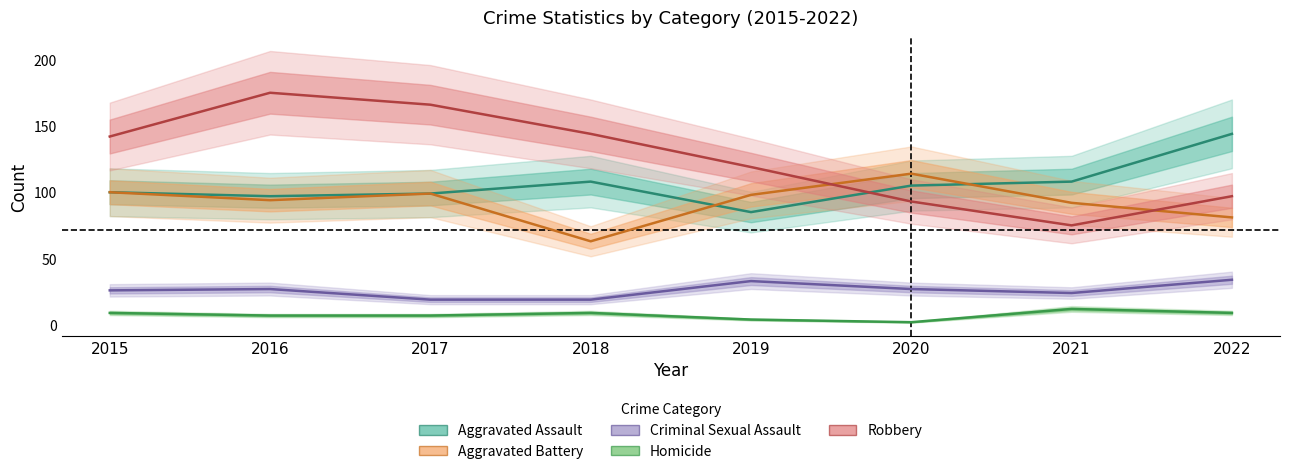

Is it true that Aggravated Battery equals 94 at 2016?

True